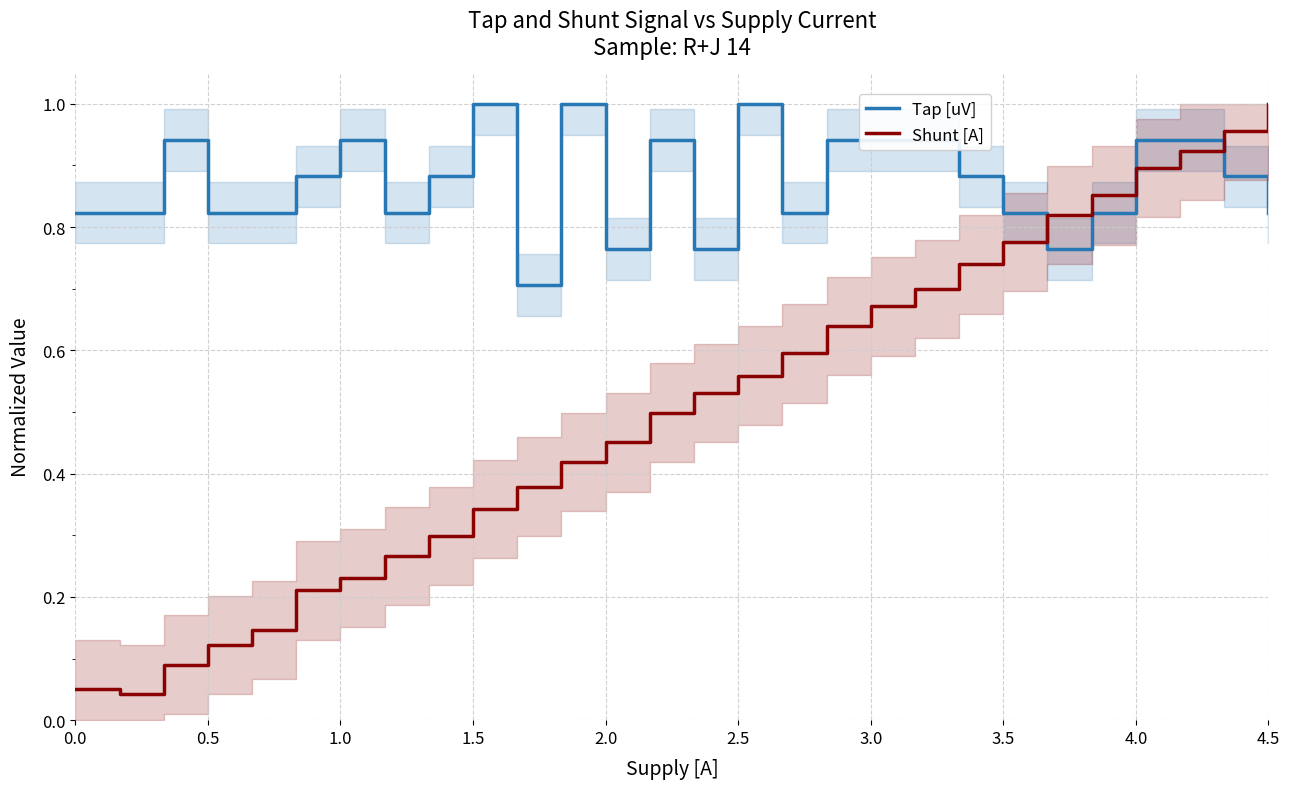

How many times do Tap [uV] and Shunt [A] cross each other?

3